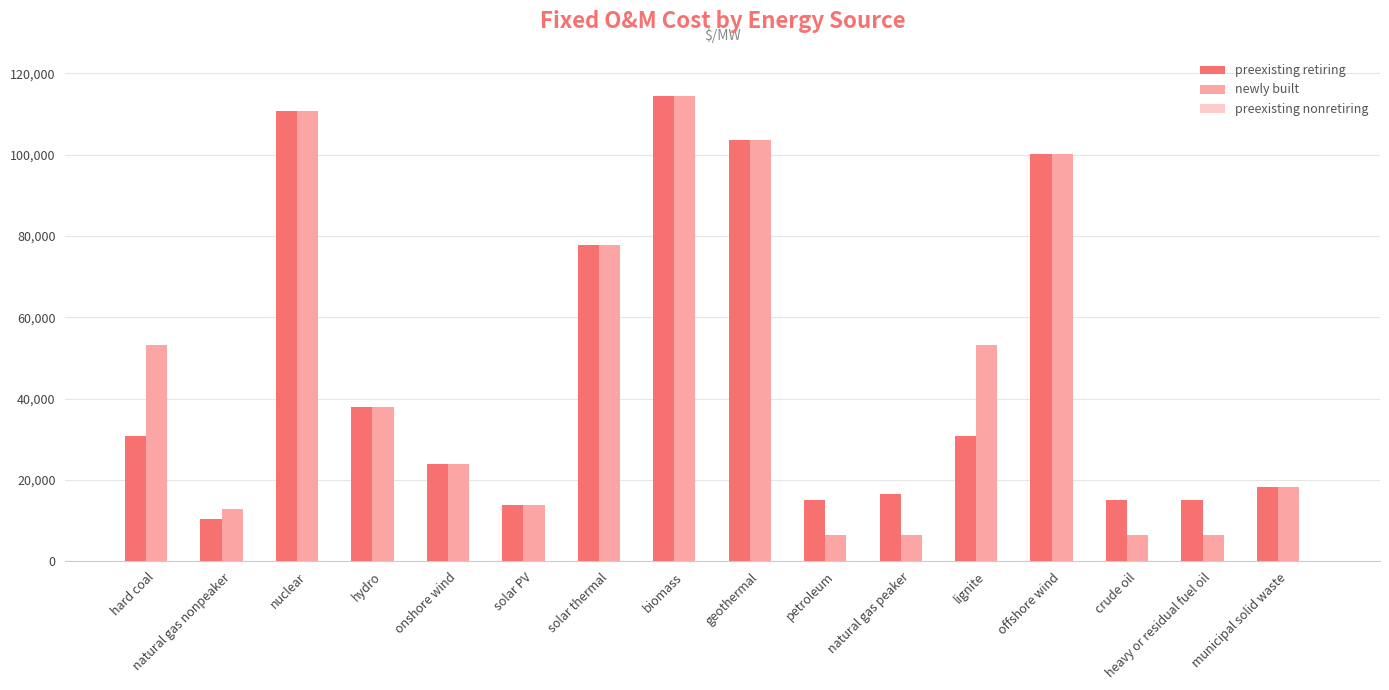

What is the lowest value of the newly built series?

6372.7